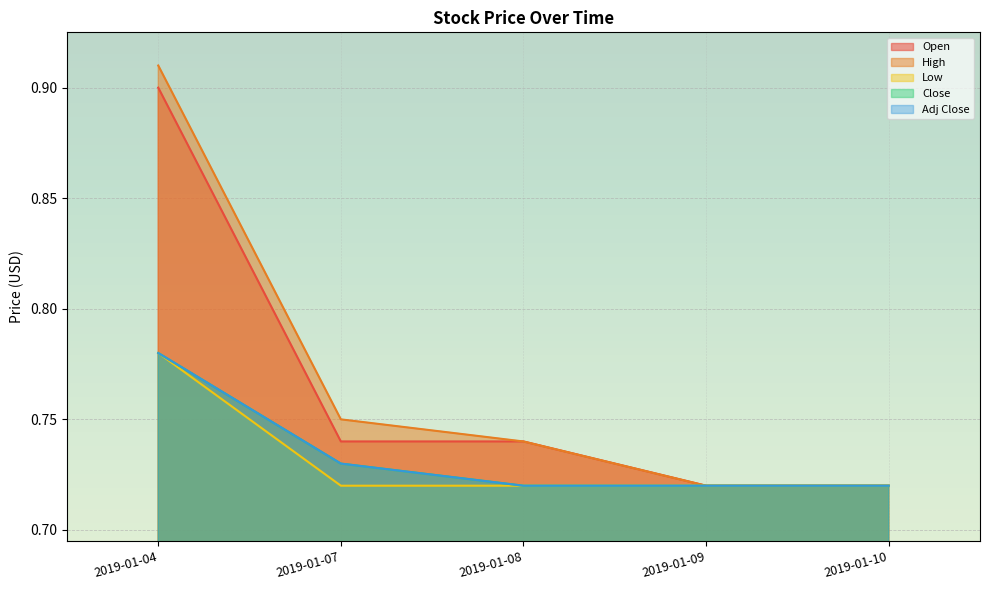

What is the total value across all series at 2019-01-07?

3.7